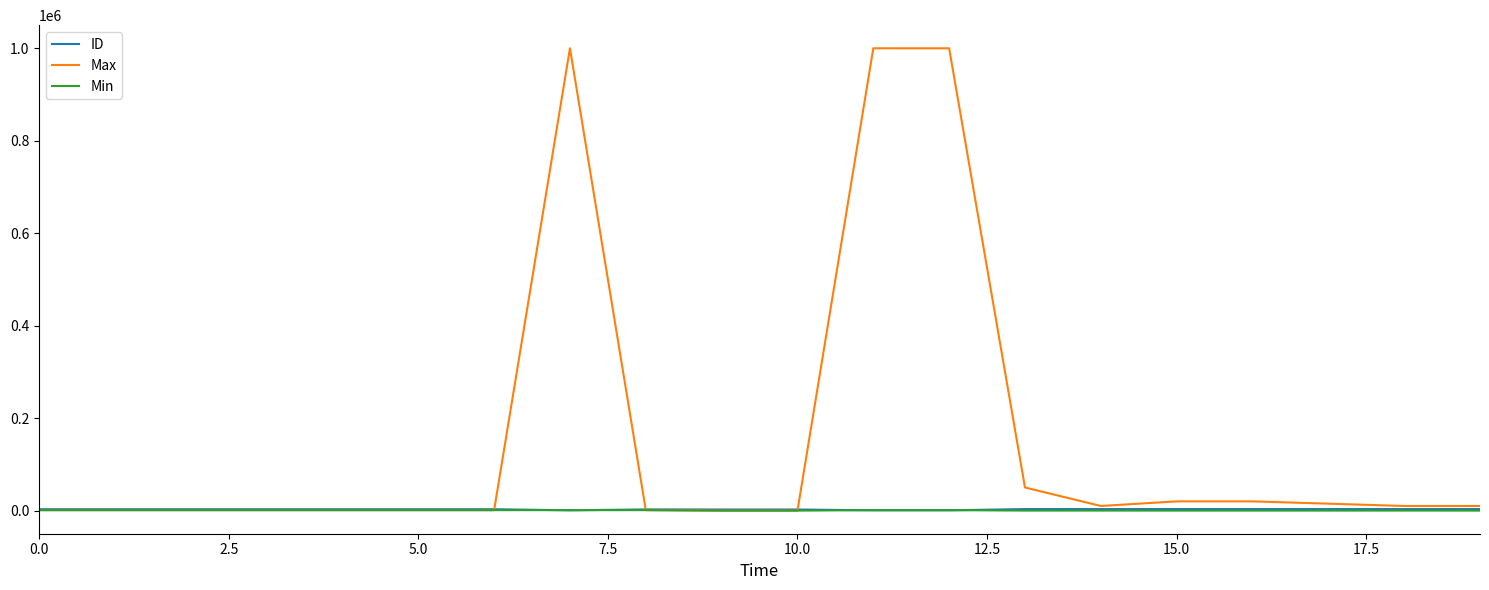

How many values in the Max series are below 10000?

10